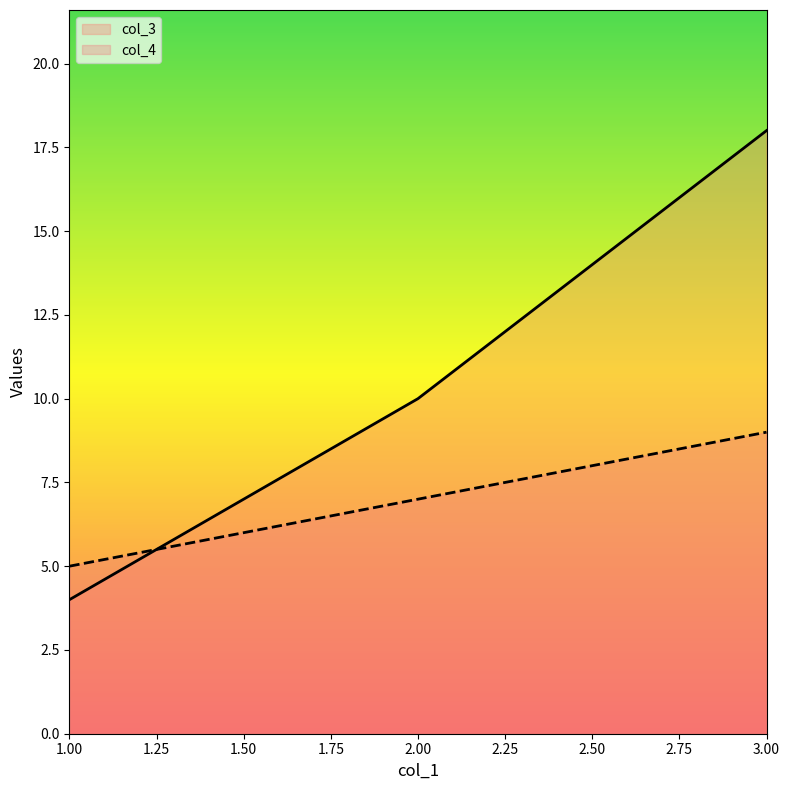

Where does the col_3 series first go above 10?

3